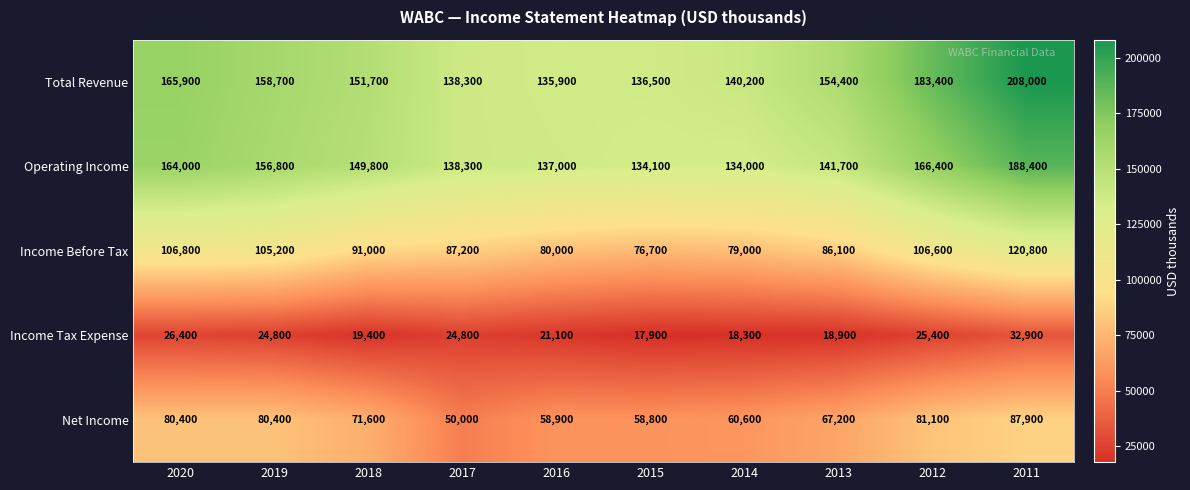

True or false: Income Tax Expense has a value of 17900 at 2015.

True